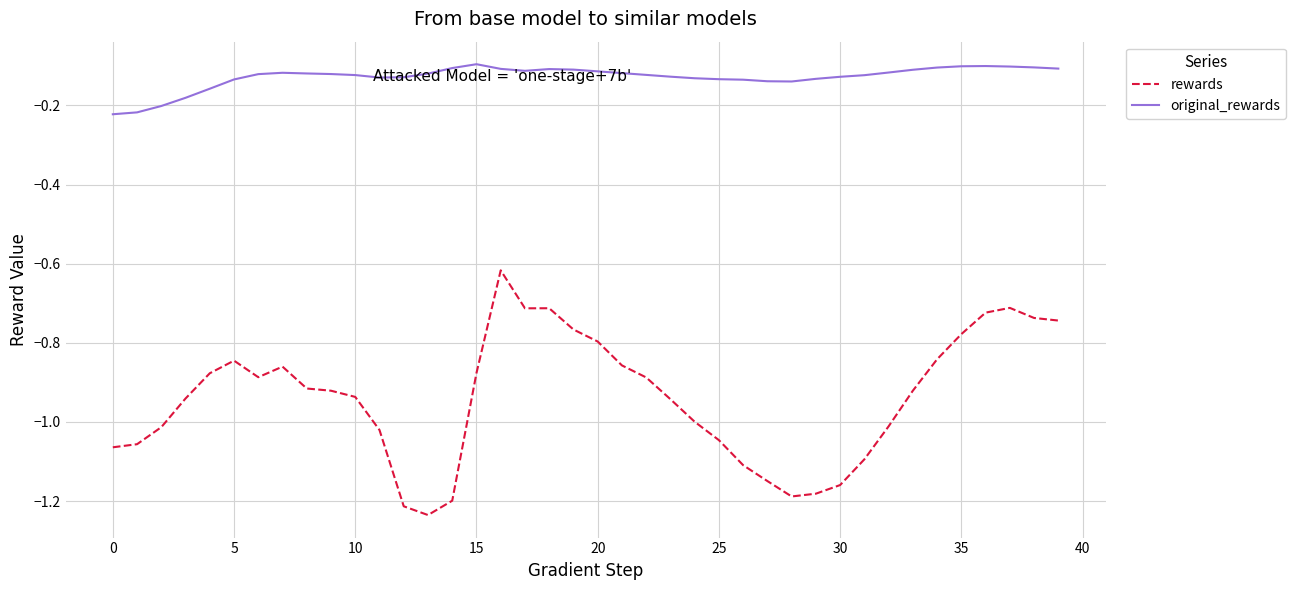

Rank the series by their average value, from highest to lowest.

original_rewards, rewards